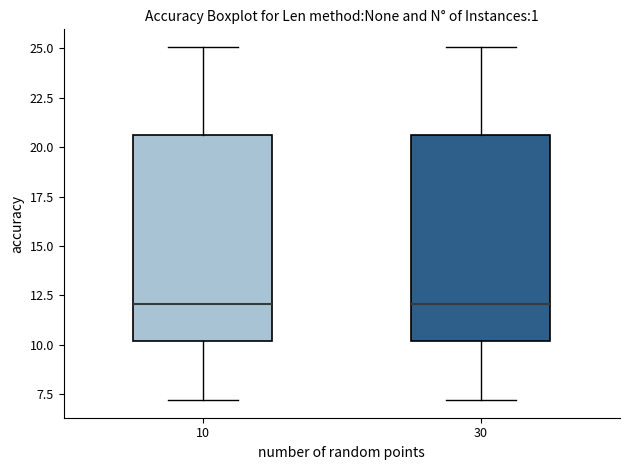

Reading left to right, transcribe this box plot: for each box, give where its median line is, the range the box spans, and where its two whiskers end, as read against the y-axis. The values are not printed on the chart, so give them approximately, as read against the axis.

10: median 12.0, box 10.0 to 20.5, whiskers 7.0 to 25.0
30: median 12.0, box 10.0 to 20.5, whiskers 7.0 to 25.0